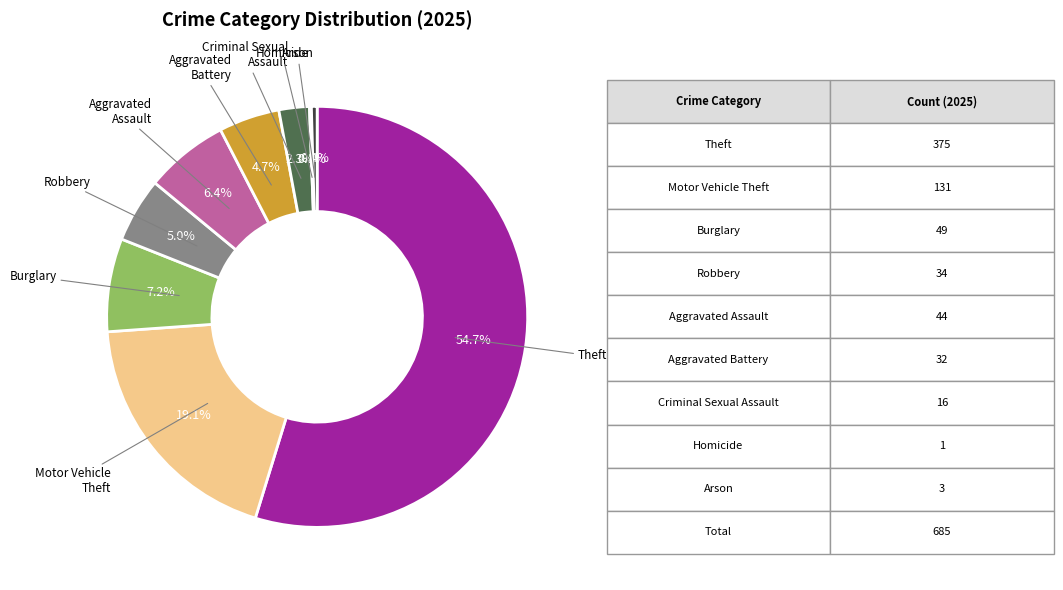

Does Theft represent more than half of the total?

Yes